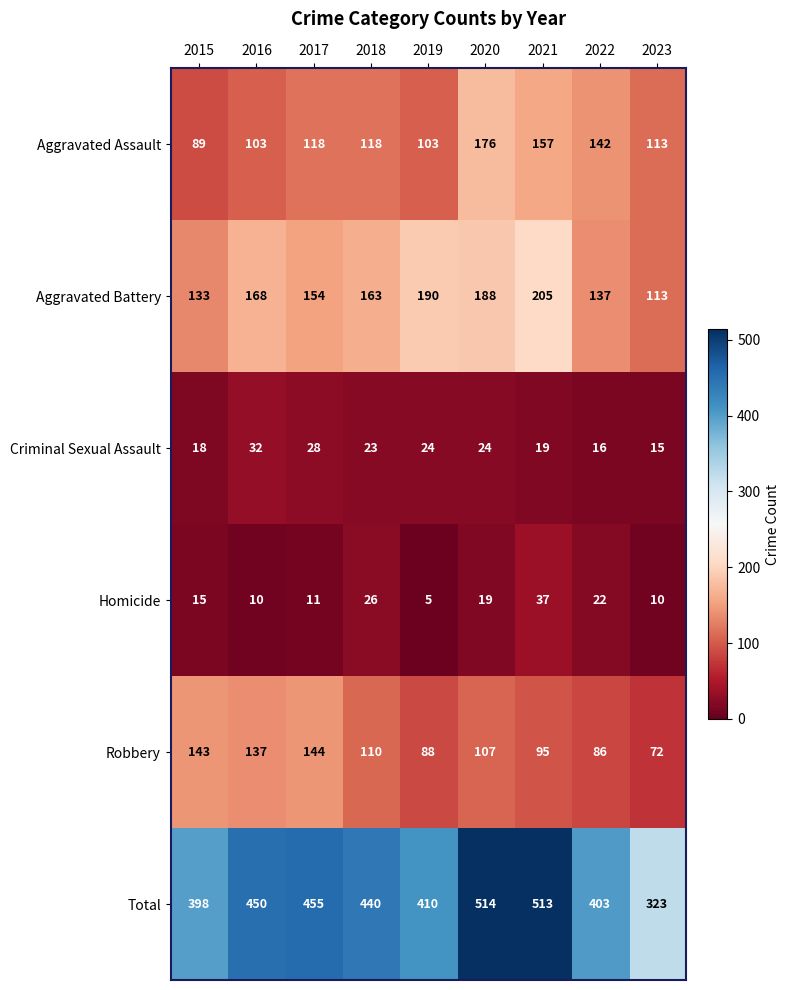

Which category has the lowest value in the Robbery series?

2023